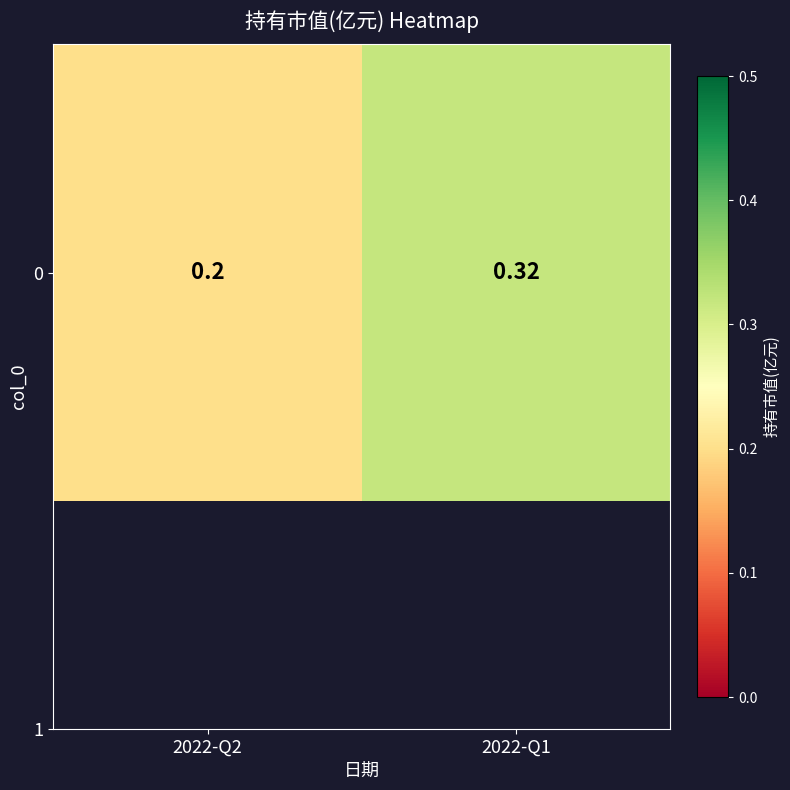

What is the change in value from 2022-Q2 to 2022-Q1?

+0.1